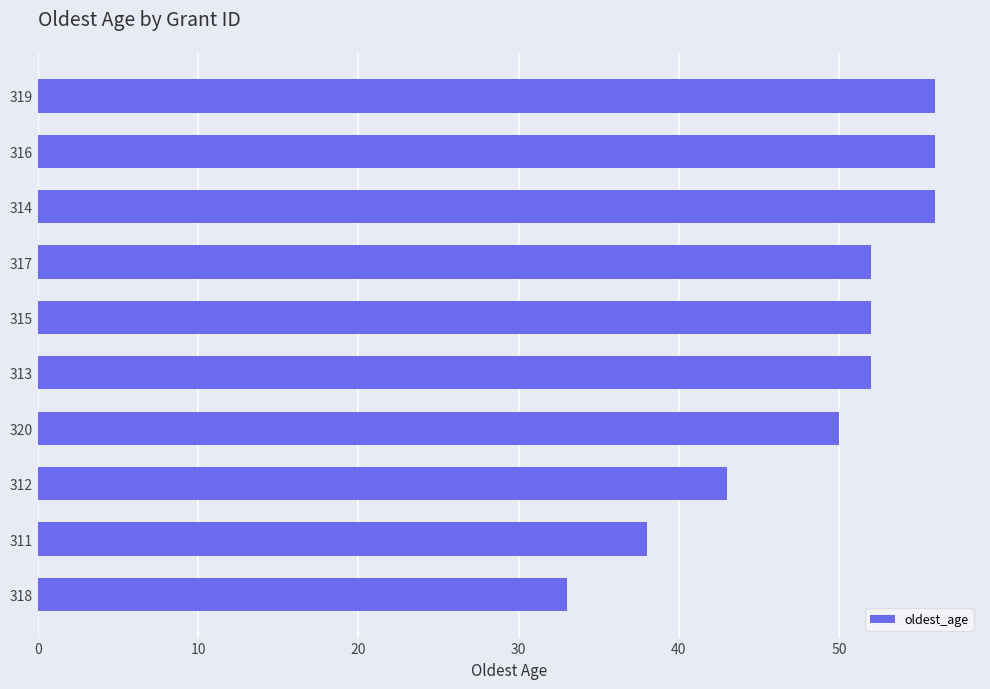

How many distinct data groups are displayed?

1